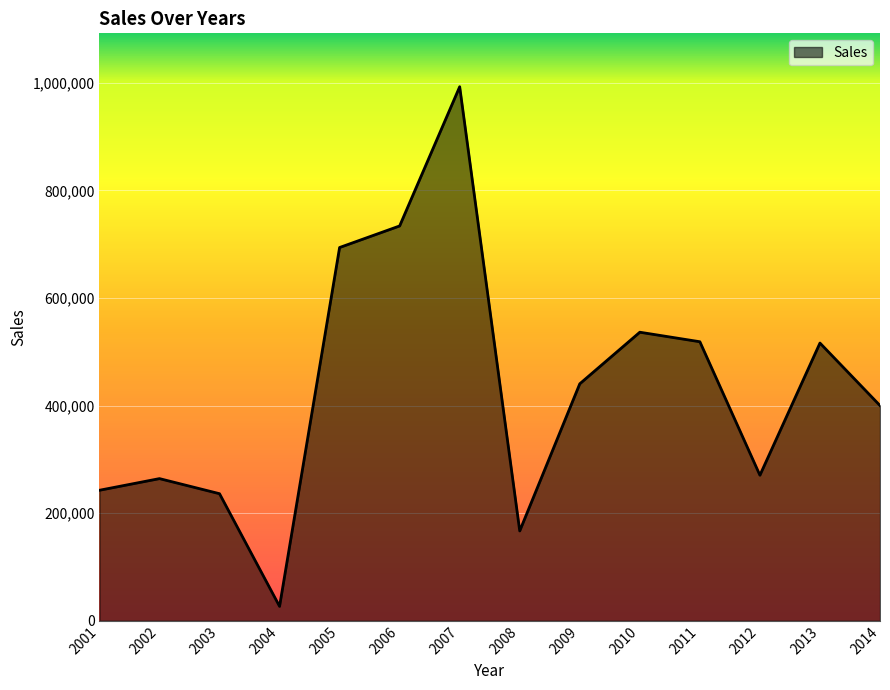

What is the difference between the maximum and minimum values?

965774